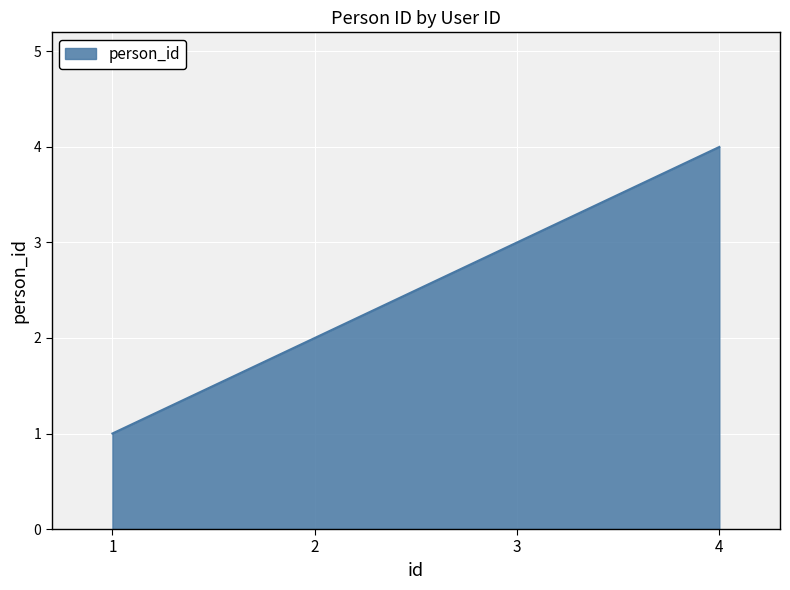

Reading left to right, what are all the values shown in this chart?

1	2	3	4